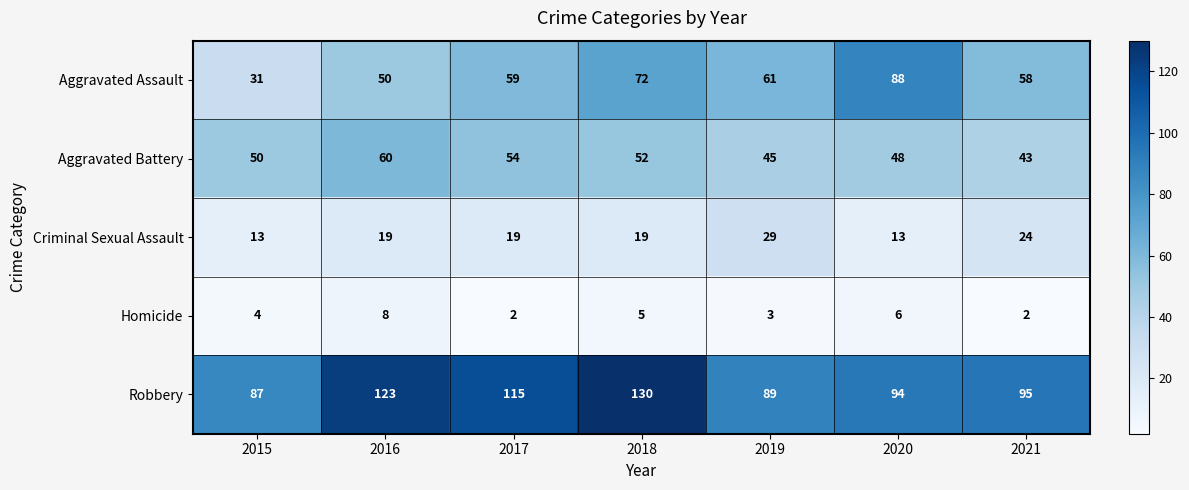

How many Aggravated Assault values are between 50 and 72?

5